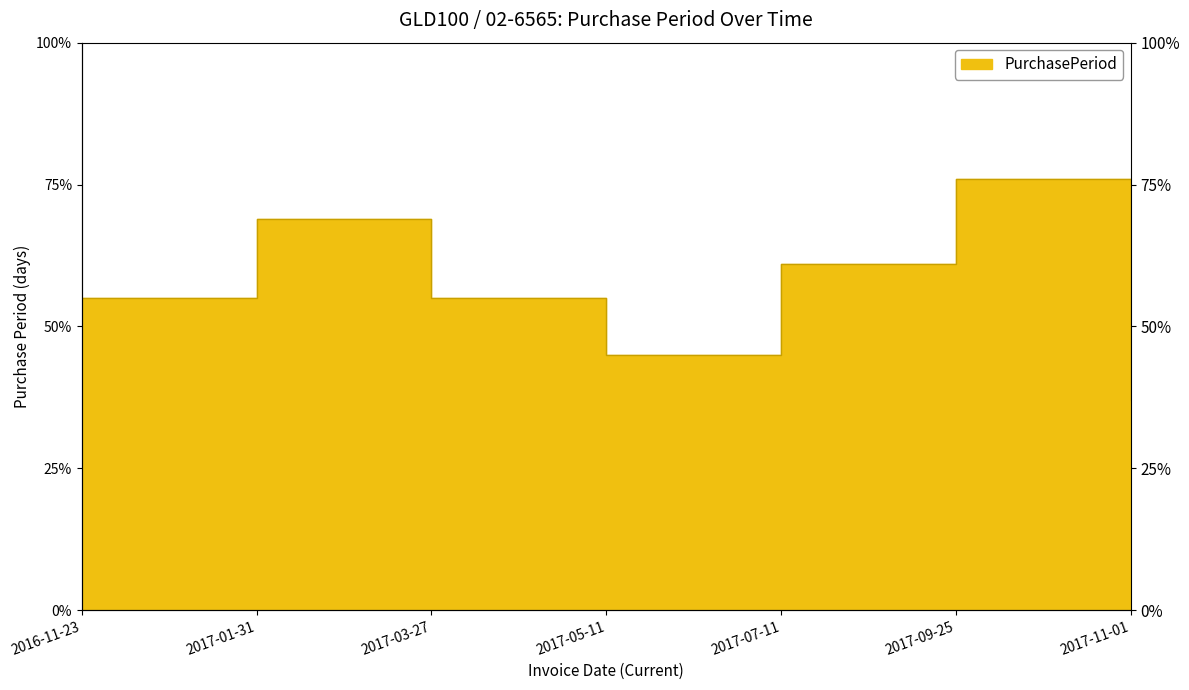

What is the sum of all values?

398